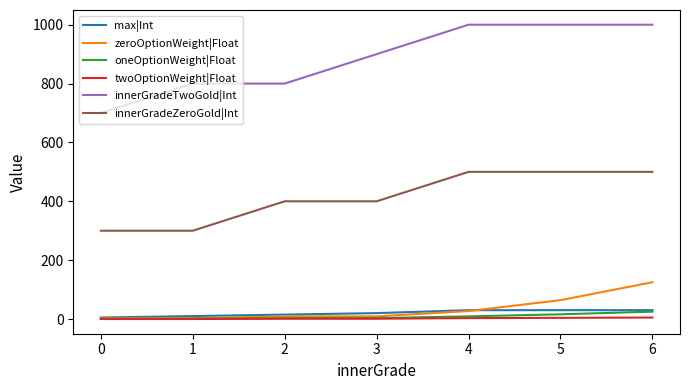

How many categories are shown in the chart?

7